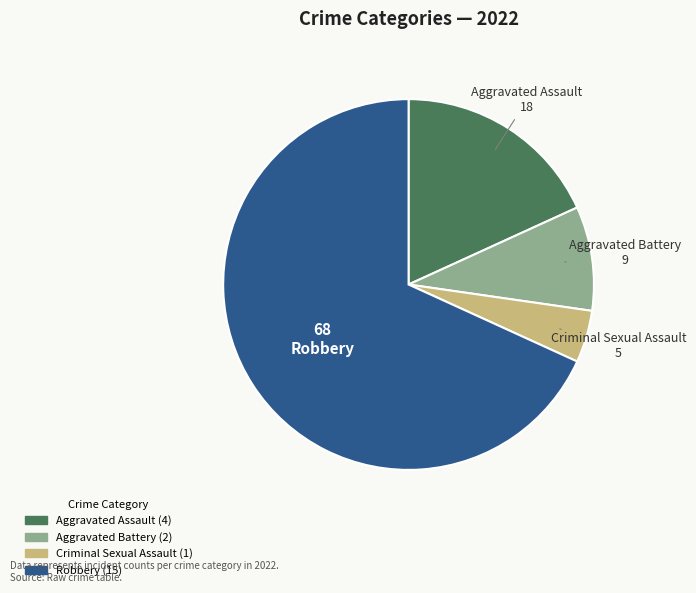

Which slice represents more than half of the pie?

Robbery